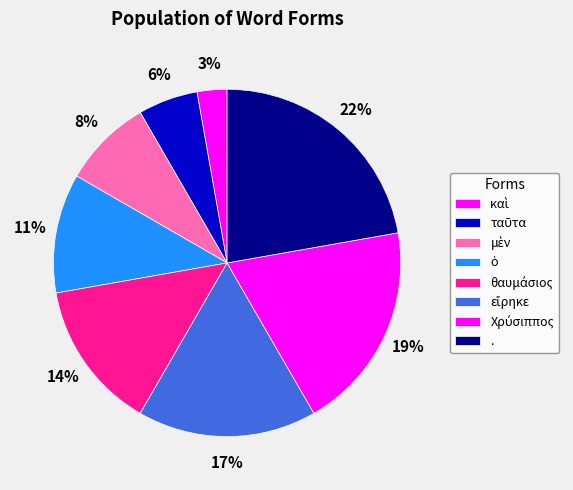

Is it true that μὲν is 8% of the pie?

True